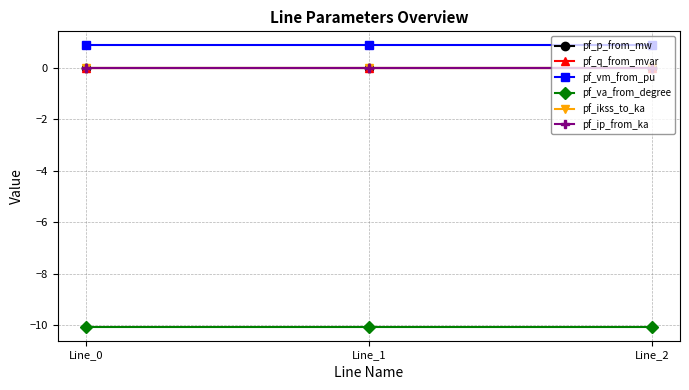

Is this an area chart (filled region under the line)?

No